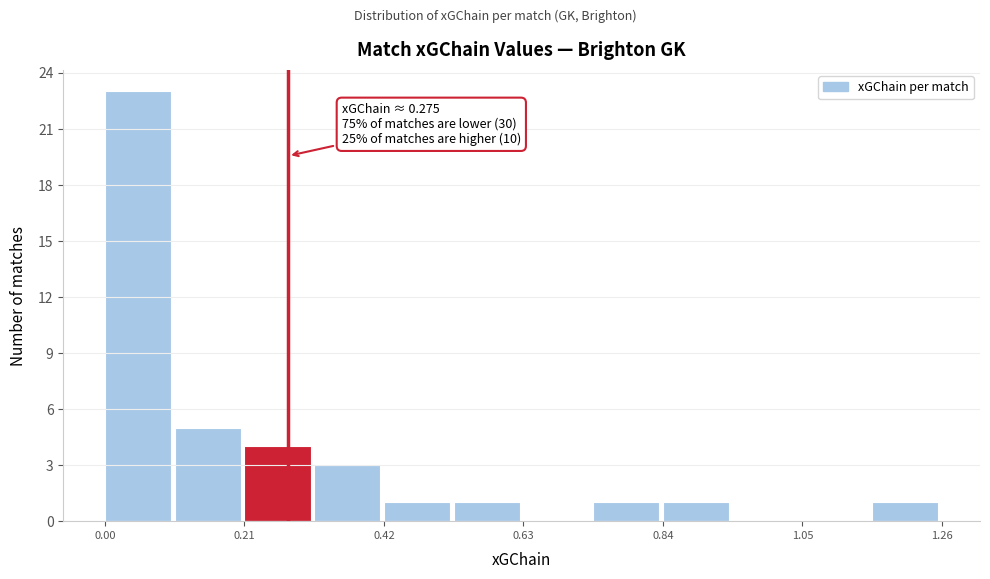

Around what value on the x-axis is the tallest bar? Give the approximate position of its centre, as read against the axis.

0.05